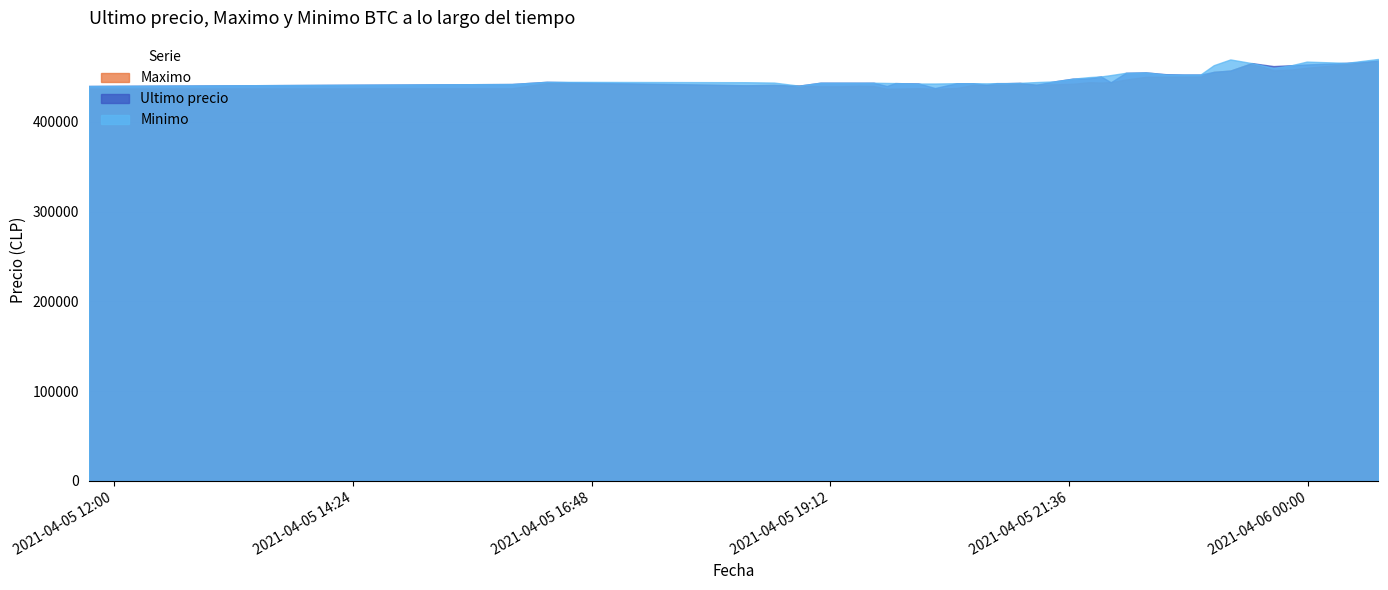

At which label is Ultimo precio closest to 452747?

2021-04-05 22:45